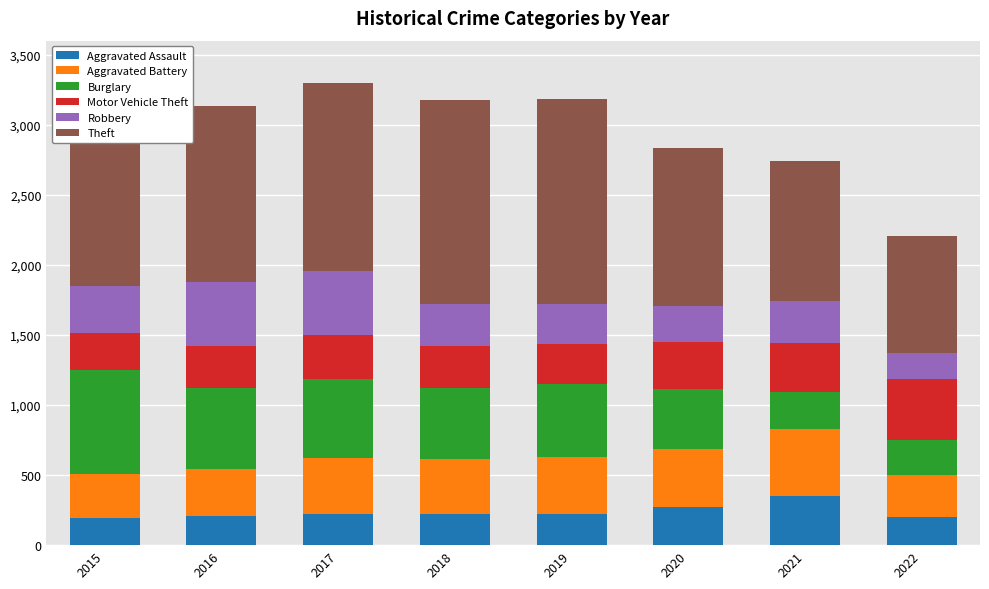

What is the total value across all series at 2018?

3180